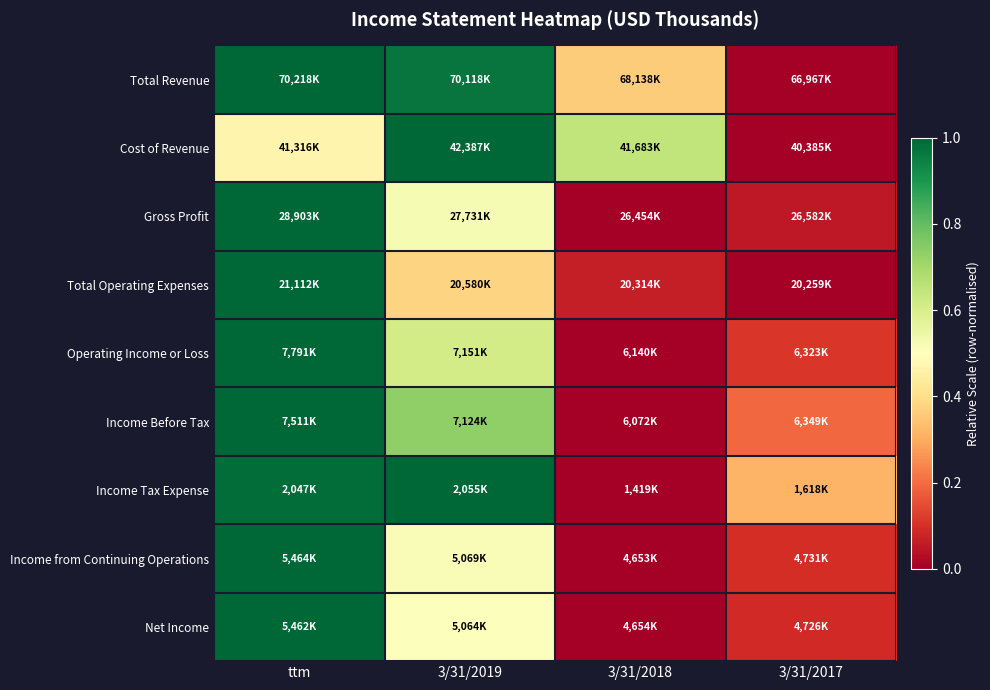

Which series has the largest total across all categories?

Total Revenue